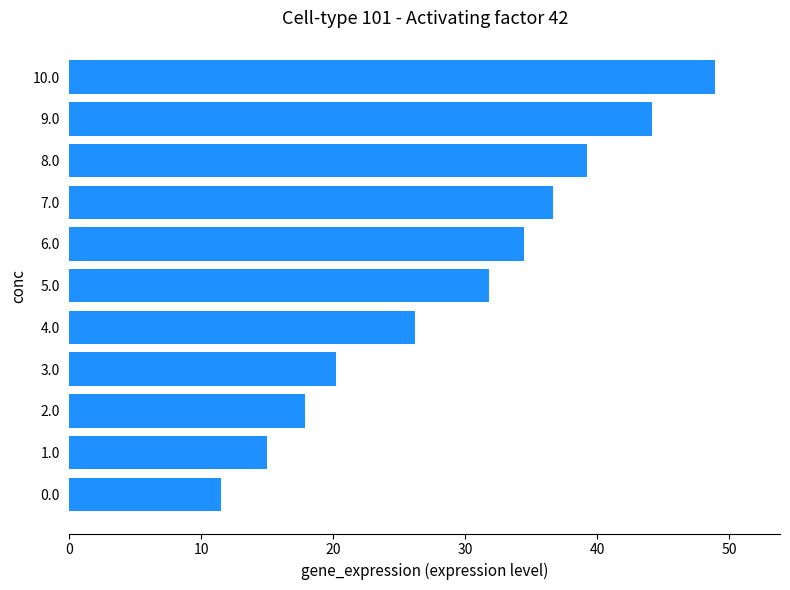

What is the average value?

29.6